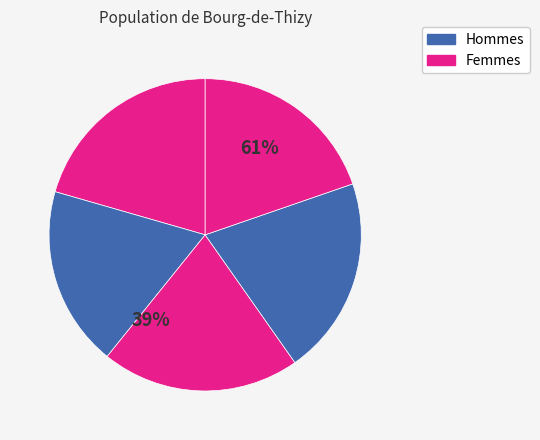

To the nearest percent, what is the combined percentage of 2 and 3?

41%